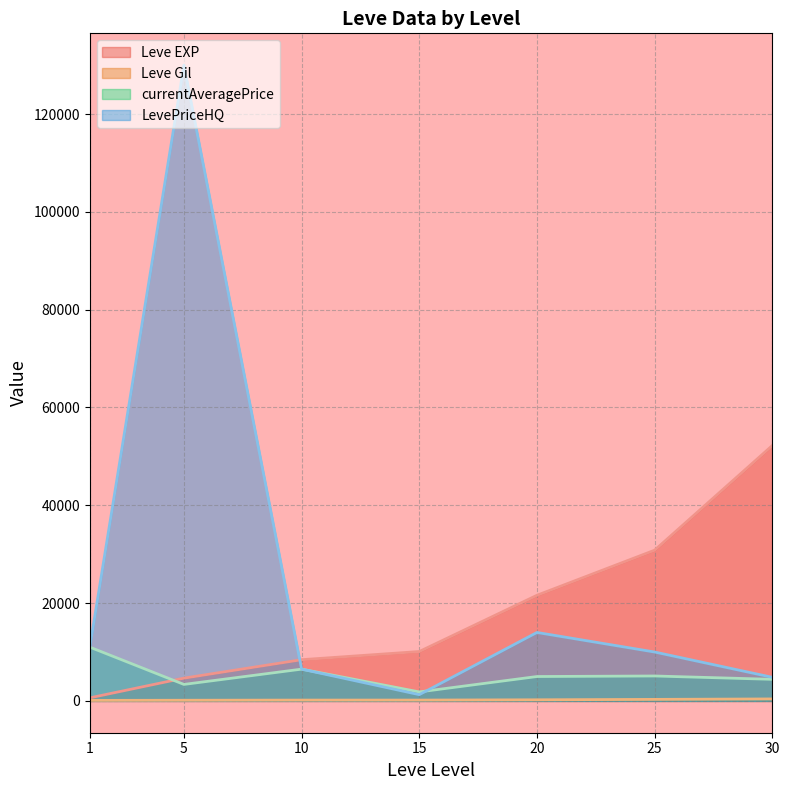

List the series in order of their overall mean, highest first.

LevePriceHQ, Leve EXP, currentAveragePrice, Leve Gil